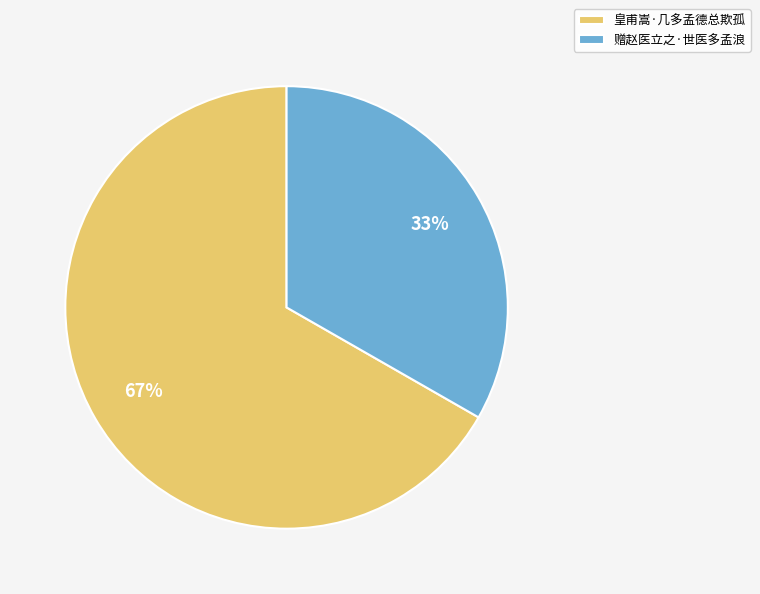

Is it true that 赠赵医立之·世医多孟浪 is 24% of the pie?

False